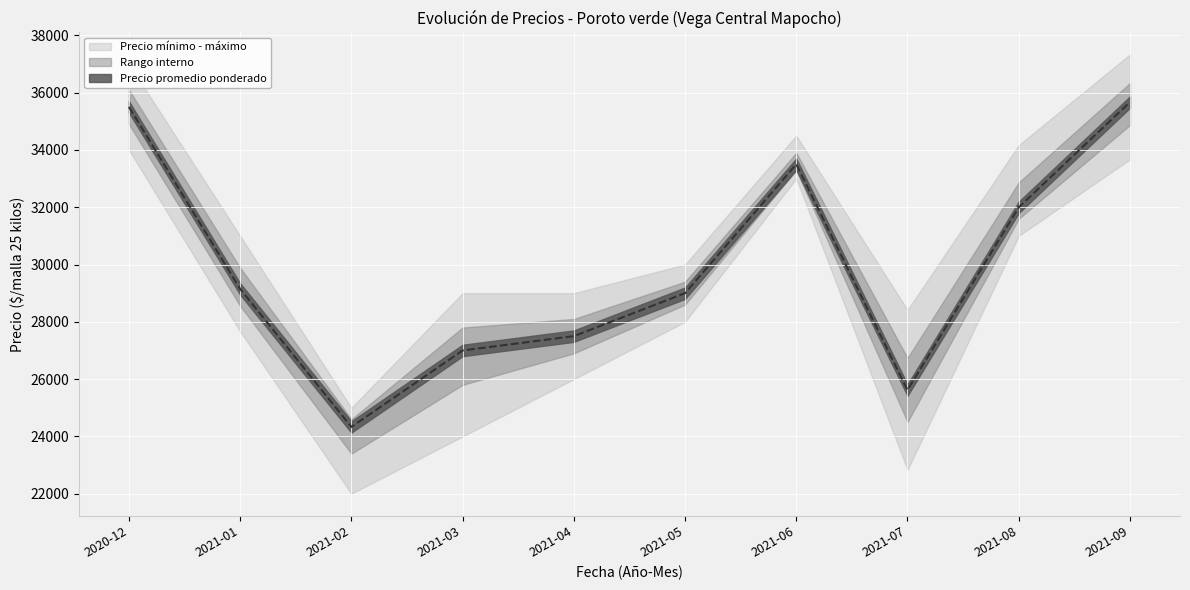

What is the lowest value of the Precio minimo series?

22000